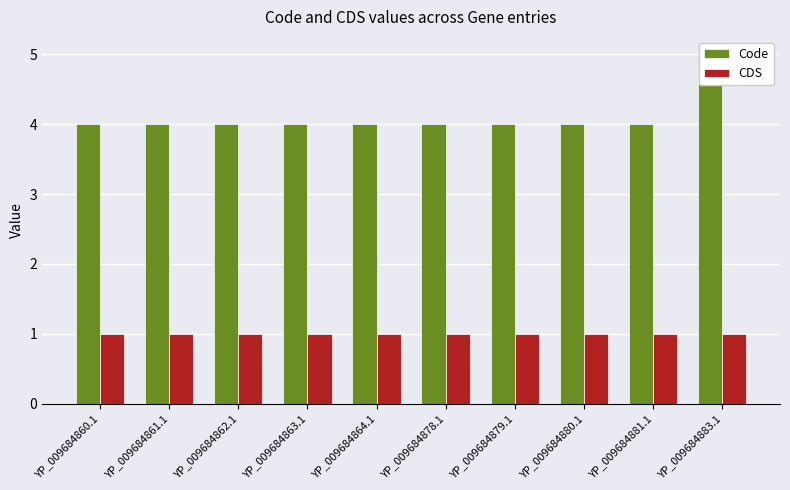

True or false: Code has a value of 5 at YP_009684883.1.

True